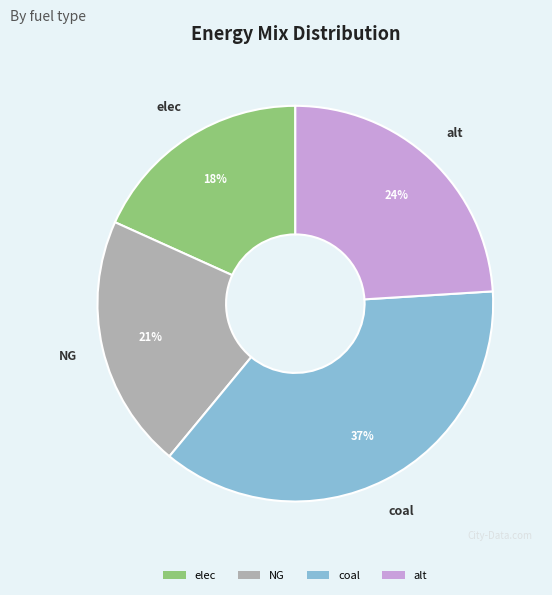

How many segments does this pie chart have?

4